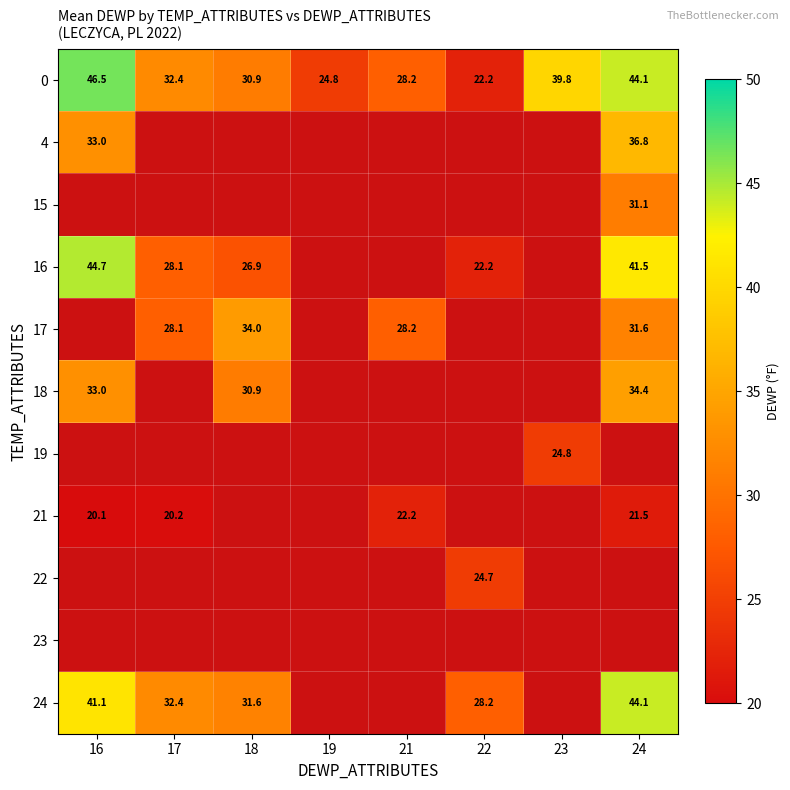

Count the number of data series in this chart.

11